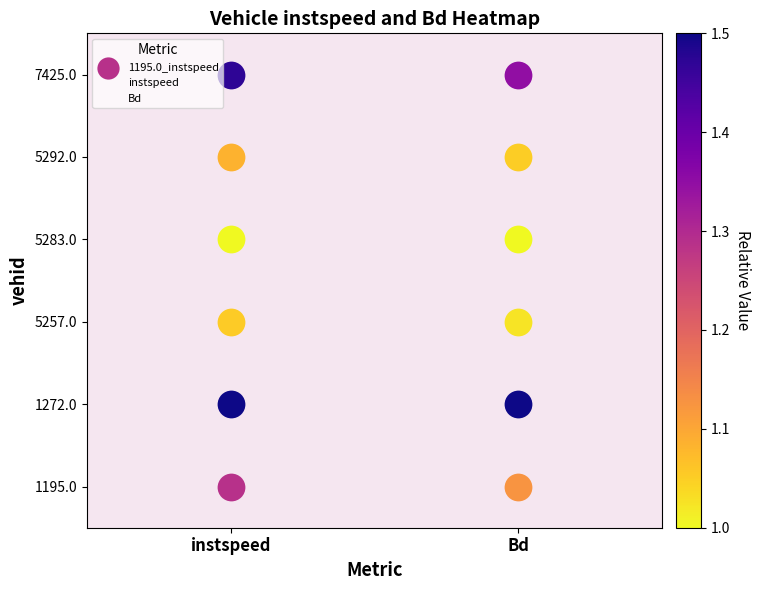

What is the difference between the maximum and second lowest values in the instspeed series?

4